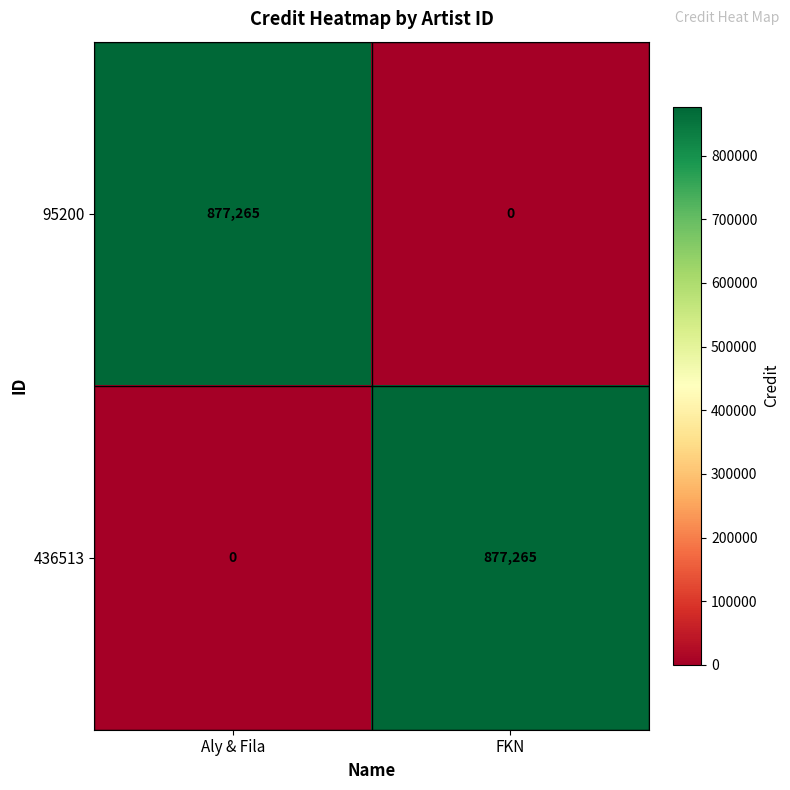

How many distinct data groups are displayed?

2